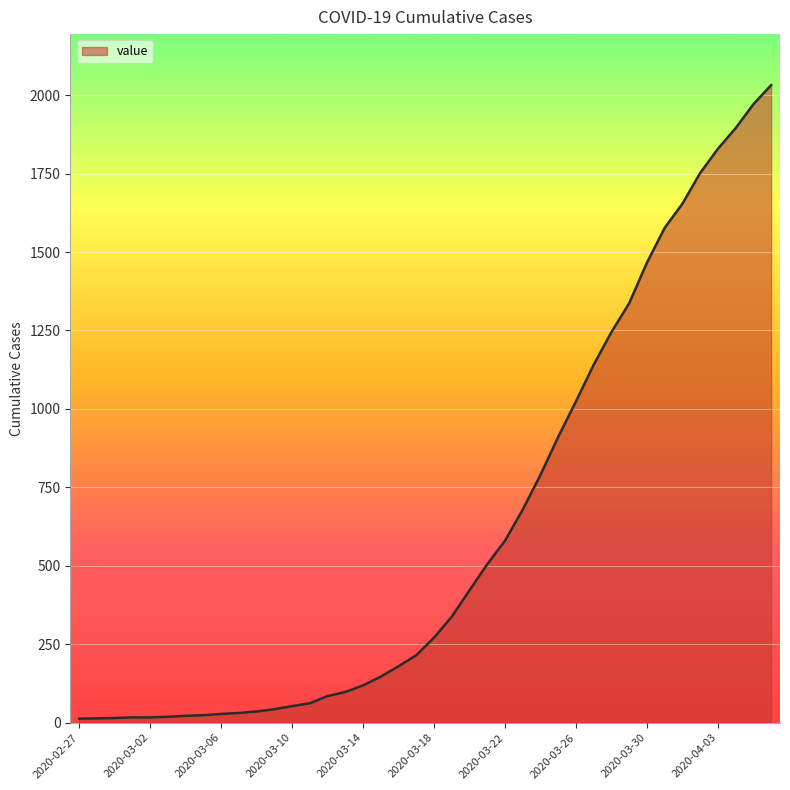

What is the greatest value displayed?

2032